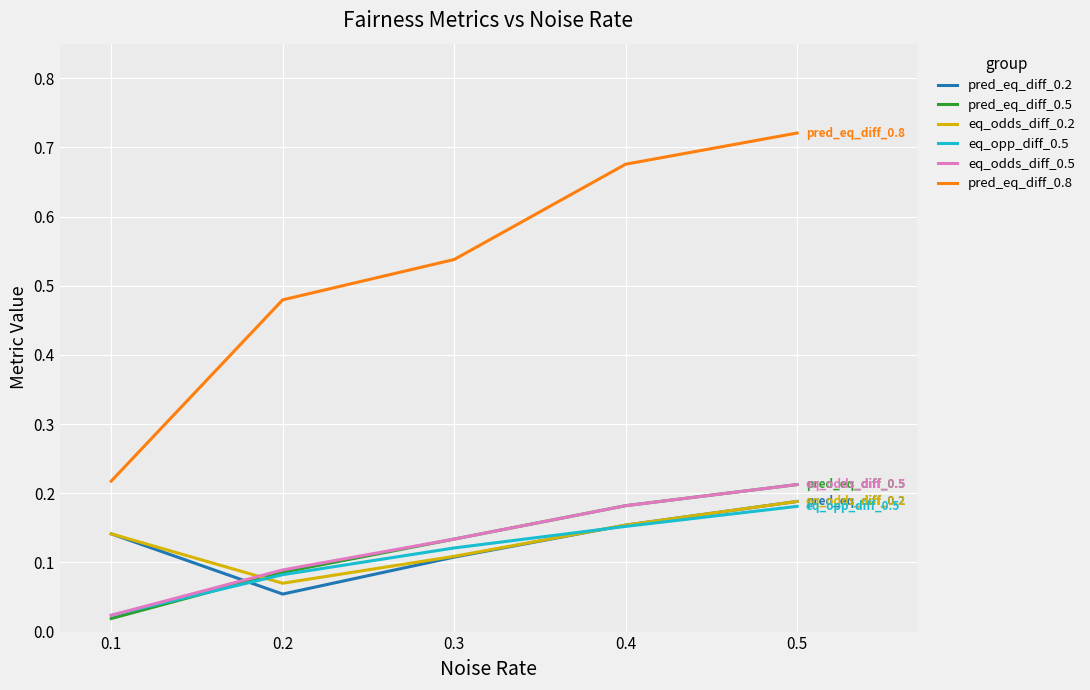

What is the total value across all series at 0.2?

0.9